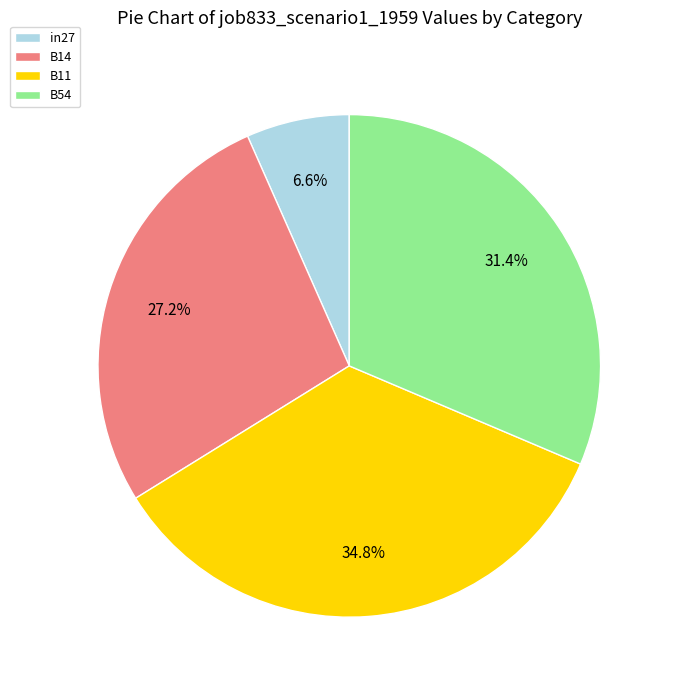

Is it true that B54 is 38% of the pie?

False